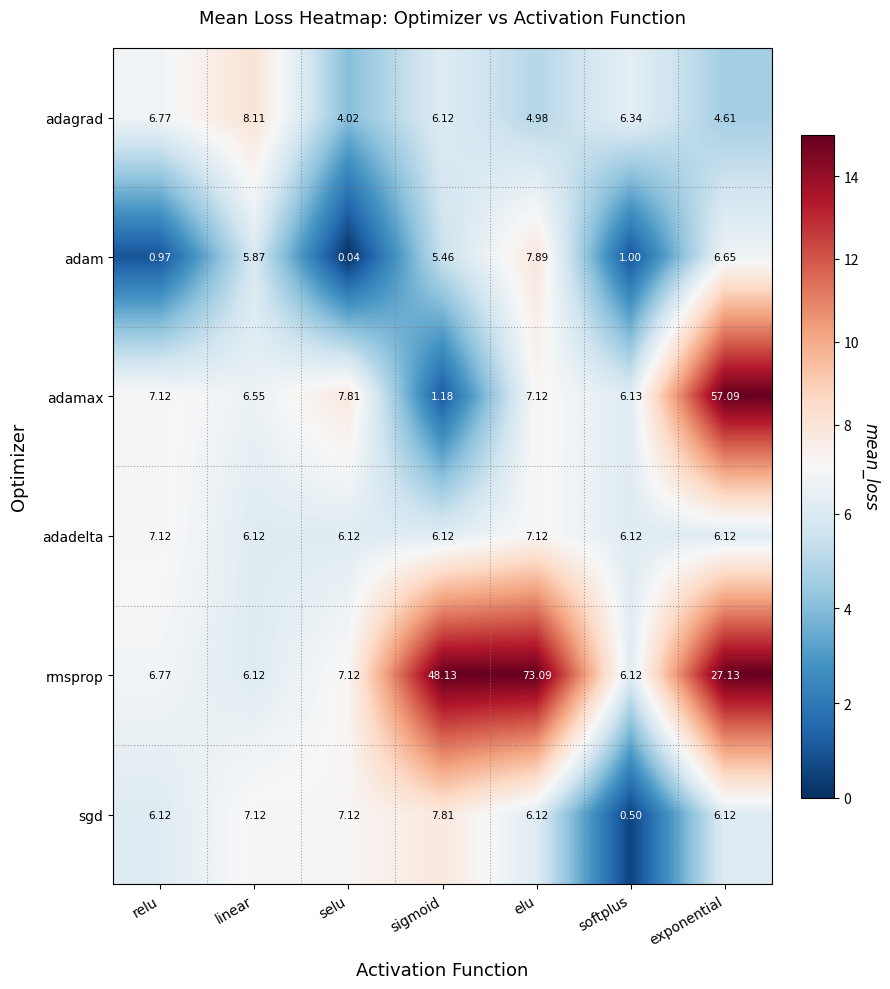

At how many categories does at least one series exceed 9?

3